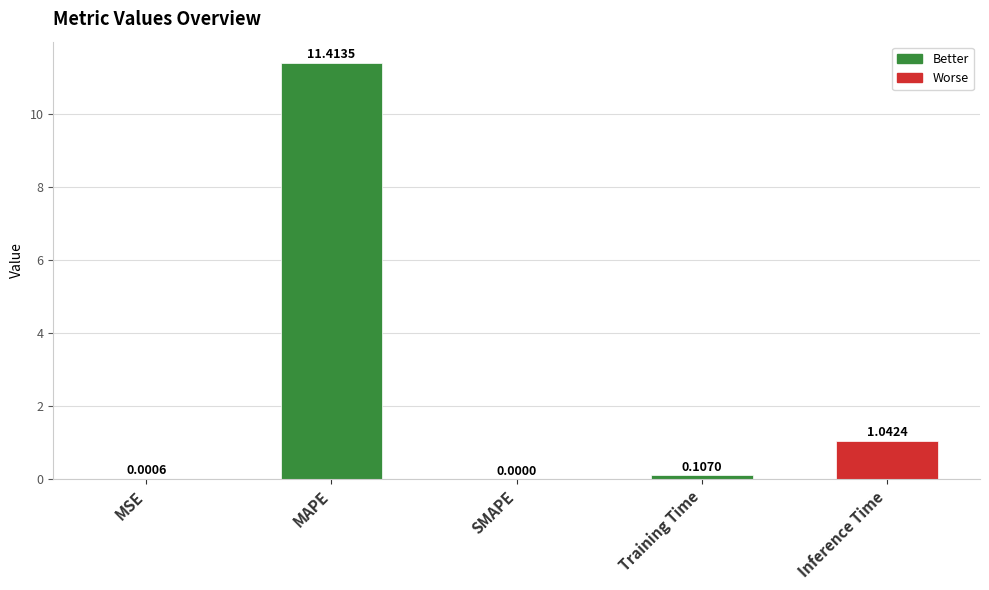

How many distinct data groups are displayed?

1